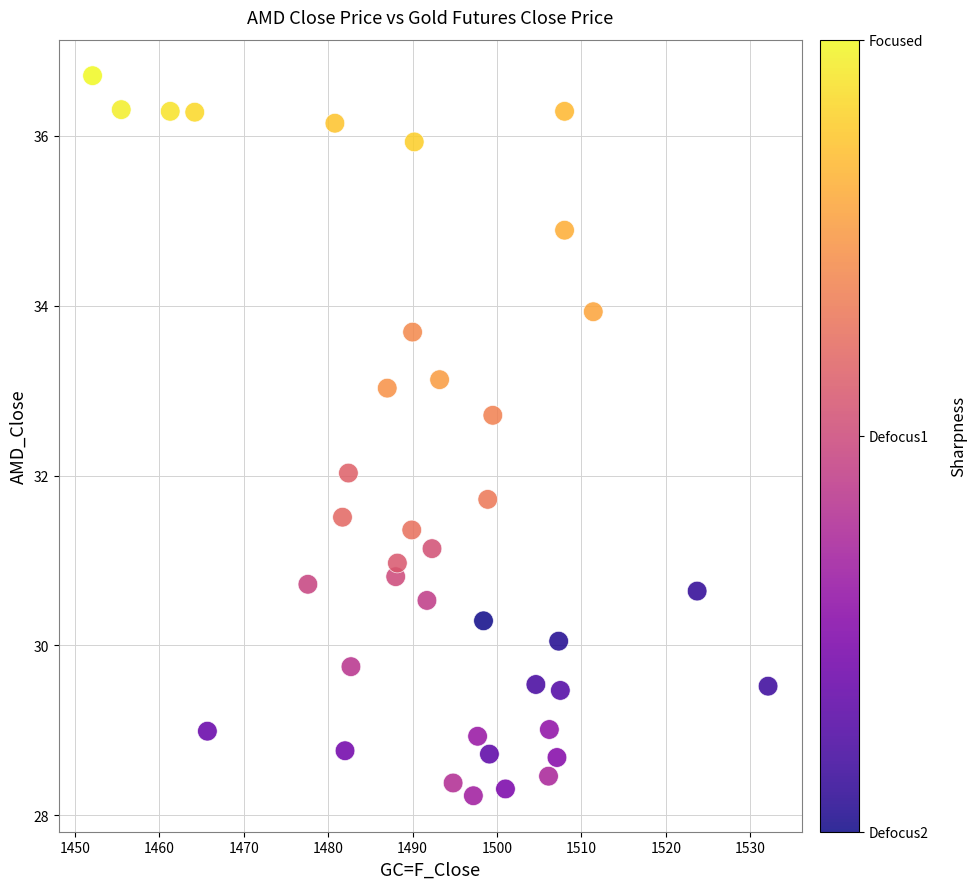

What is the range of X values (max minus min)?

80.0